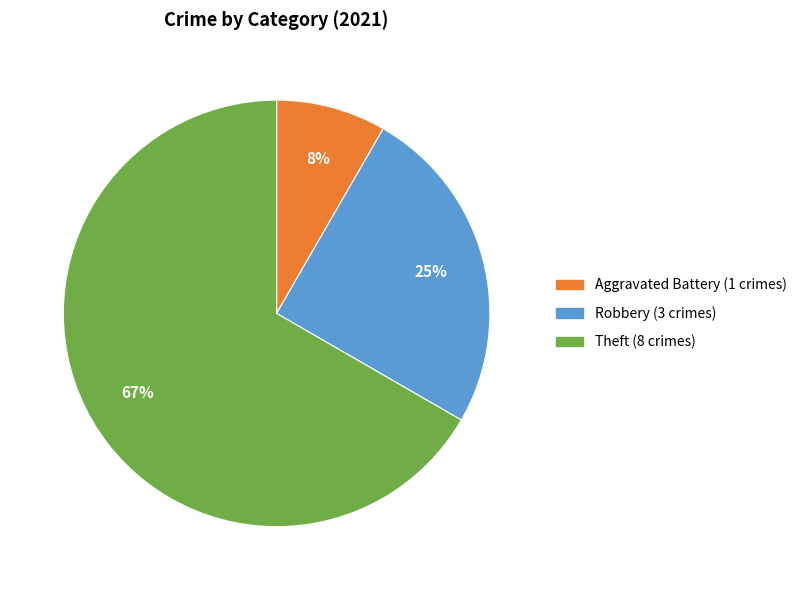

Is there any slice that represents more than half of the pie?

Yes